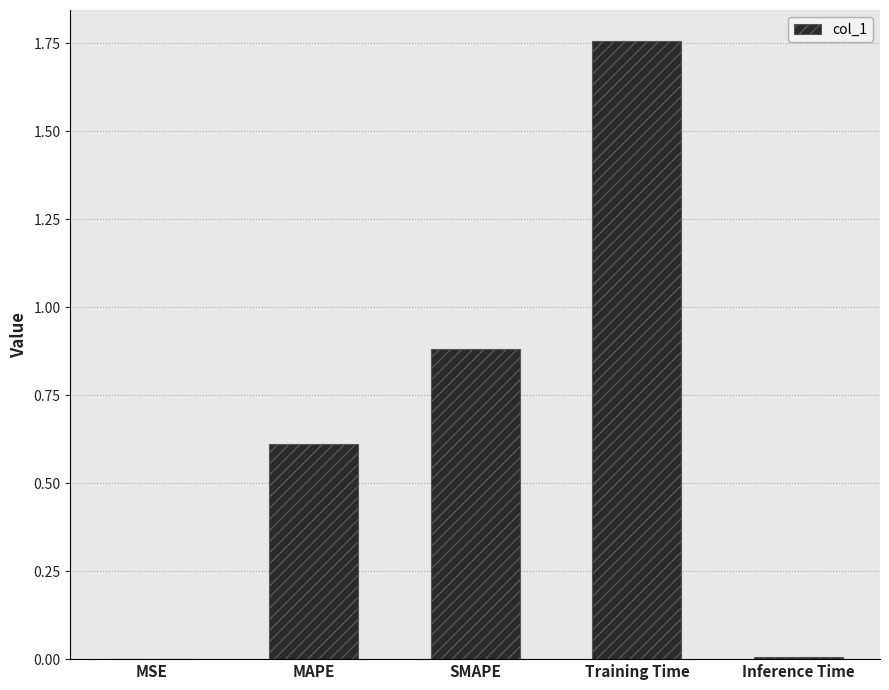

Between SMAPE and MAPE, which is larger?

SMAPE